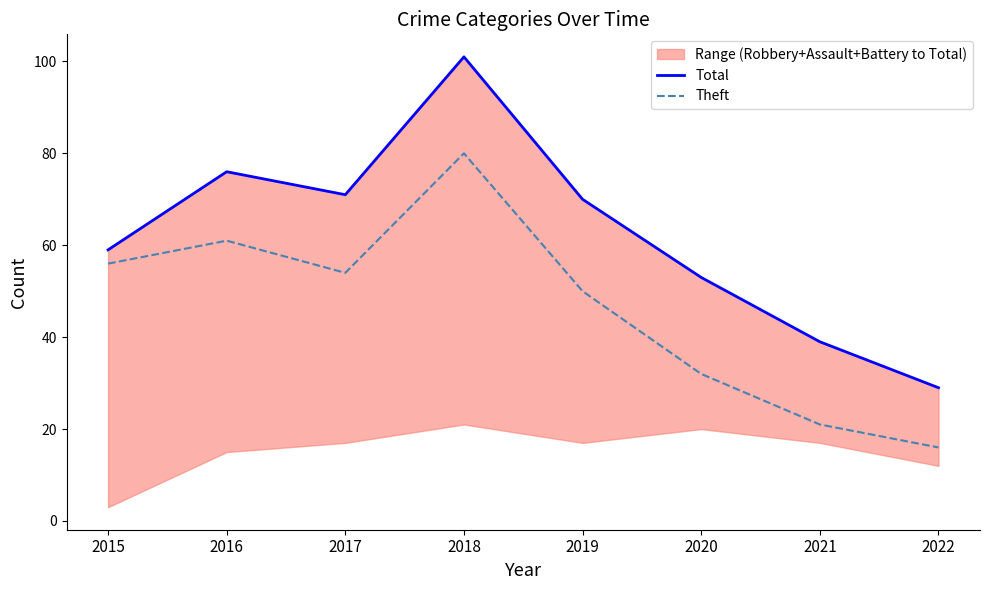

List the series in order of their peak value, lowest first.

Theft, Total